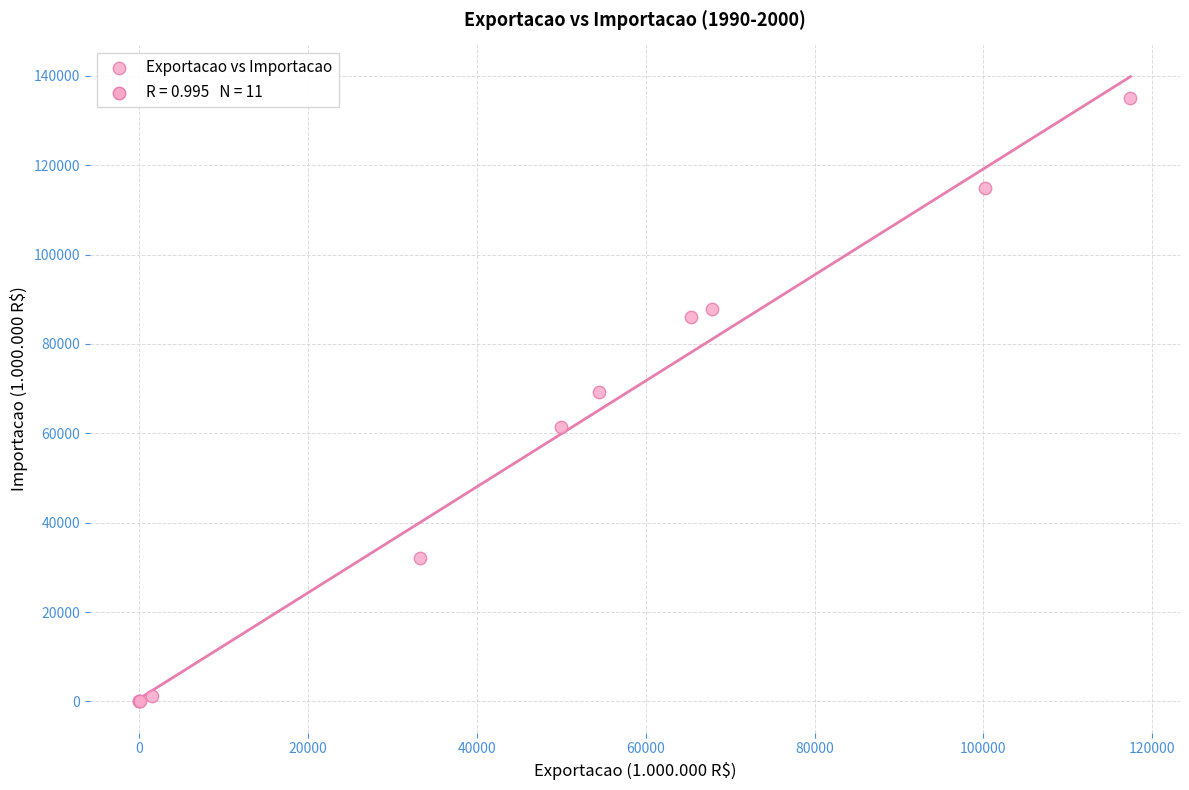

What Y value in the scatter plot is closest to 67476?

69310.6